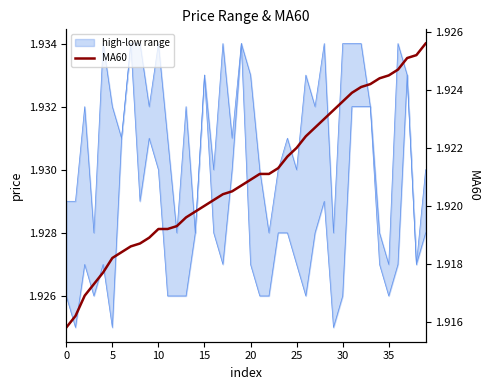

Is this an area chart (filled region under the line)?

No